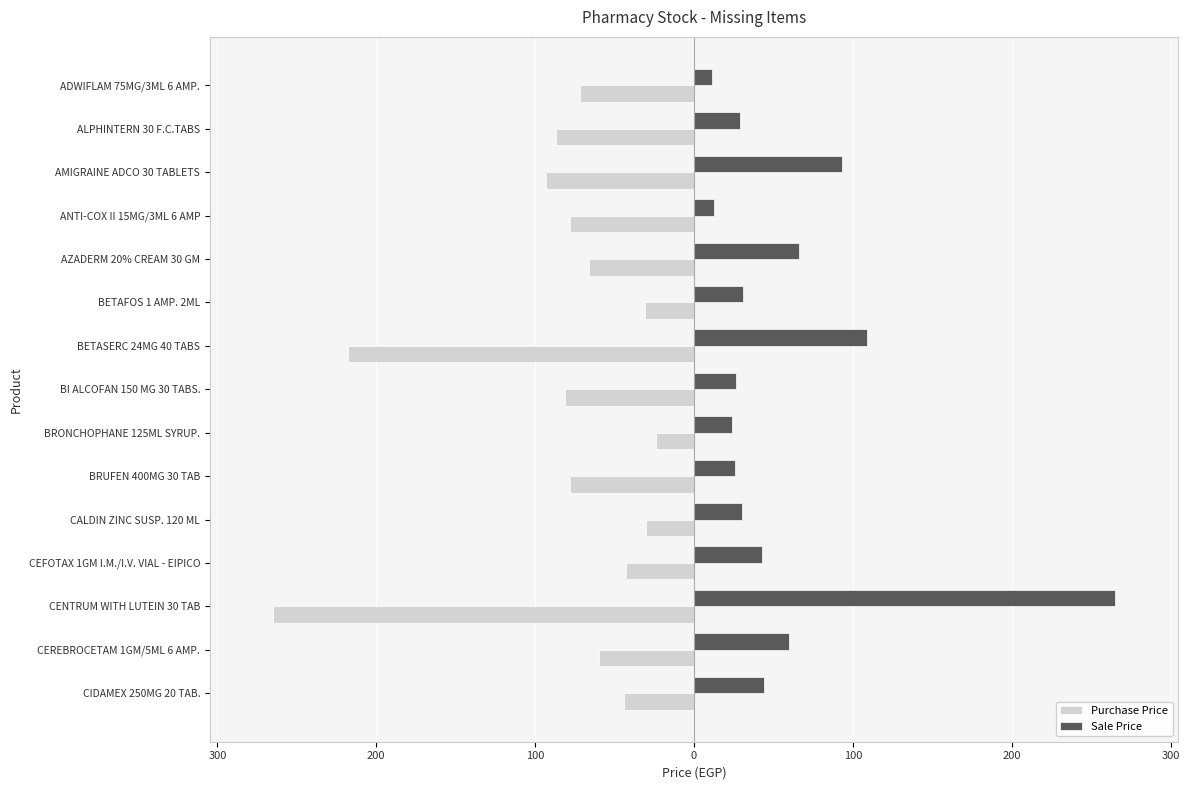

What are all the series names shown in the legend?

Purchase Price, Sale Price